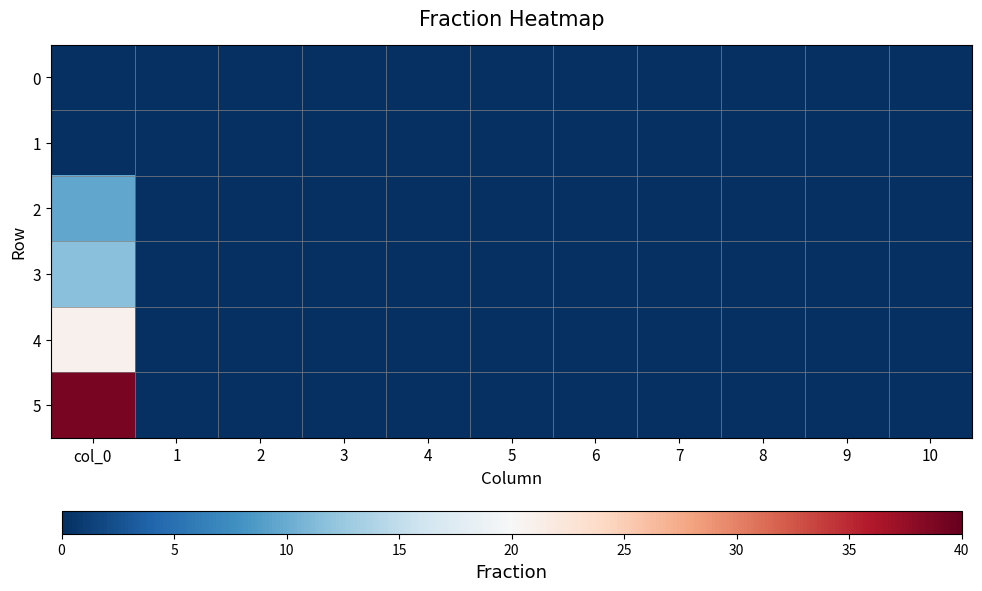

Between col_0 and 1, which series saw the biggest shift?

5